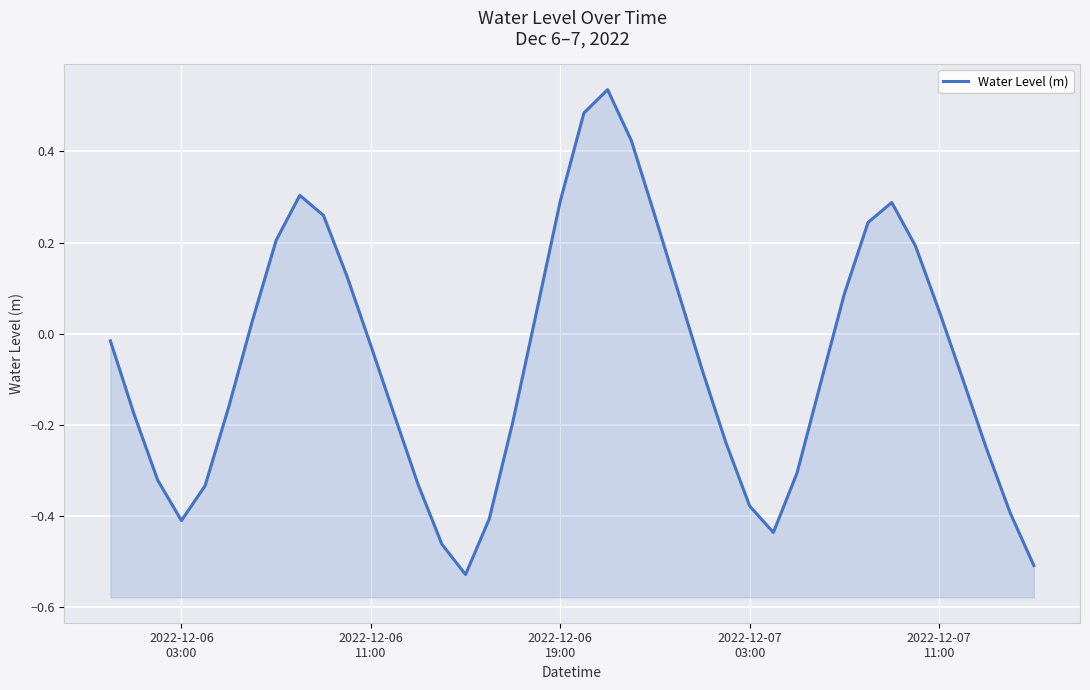

What is the difference between the maximum and minimum values?

1.1